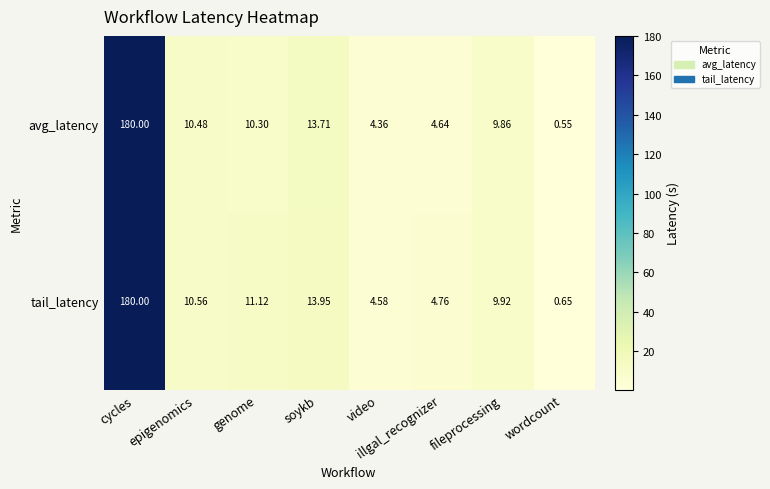

At which label is avg_latency closest to 90?

soykb